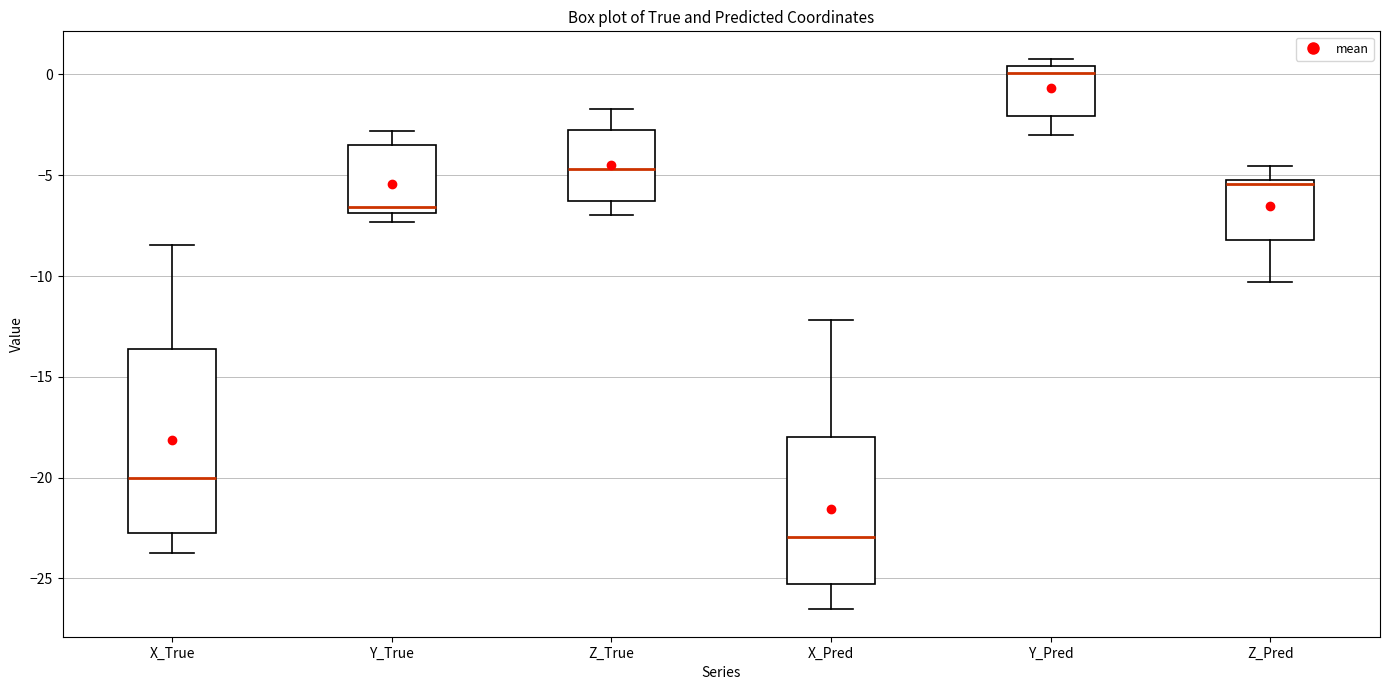

Reading left to right, transcribe this box plot: for each box, give where its median line is, the range the box spans, and where its two whiskers end, as read against the y-axis. The values are not printed on the chart, so give them approximately, as read against the axis.

X_True: median -20.0, box -23.0 to -13.5, whiskers -23.5 to -8.5
Y_True: median -6.5, box -7.0 to -3.5, whiskers -7.5 to -3.0
Z_True: median -4.5, box -6.5 to -3.0, whiskers -7.0 to -1.5
X_Pred: median -23.0, box -25.5 to -18.0, whiskers -26.5 to -12.0
Y_Pred: median 0.0, box -2.0 to 0.5, whiskers -3.0 to 1.0
Z_Pred: median -5.5, box -8.0 to -5.0, whiskers -10.5 to -4.5